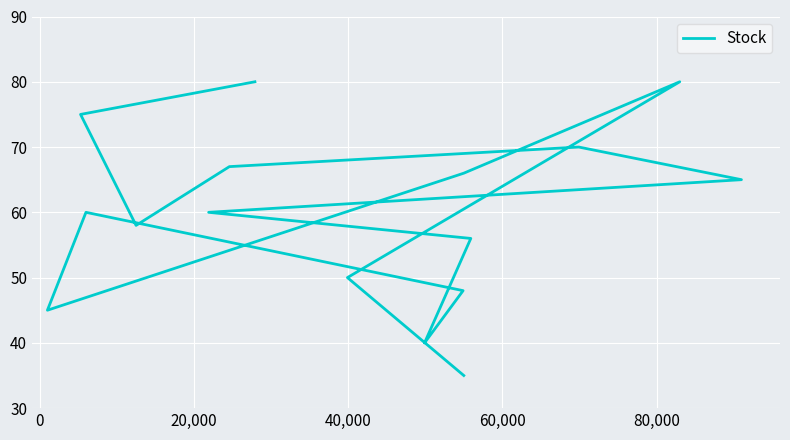

The value at 20,000 is 40. True or false?

False